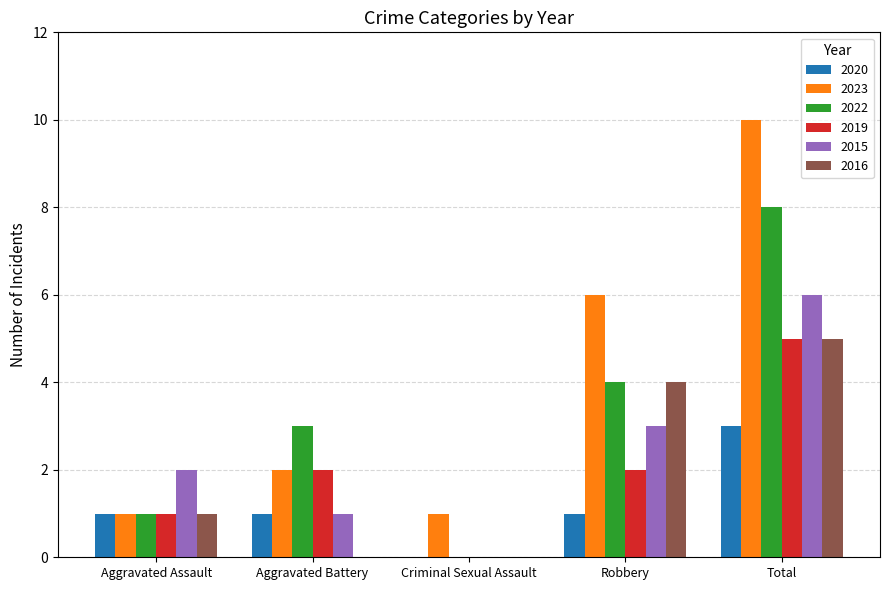

How many 2022 values are between 1 and 4?

3